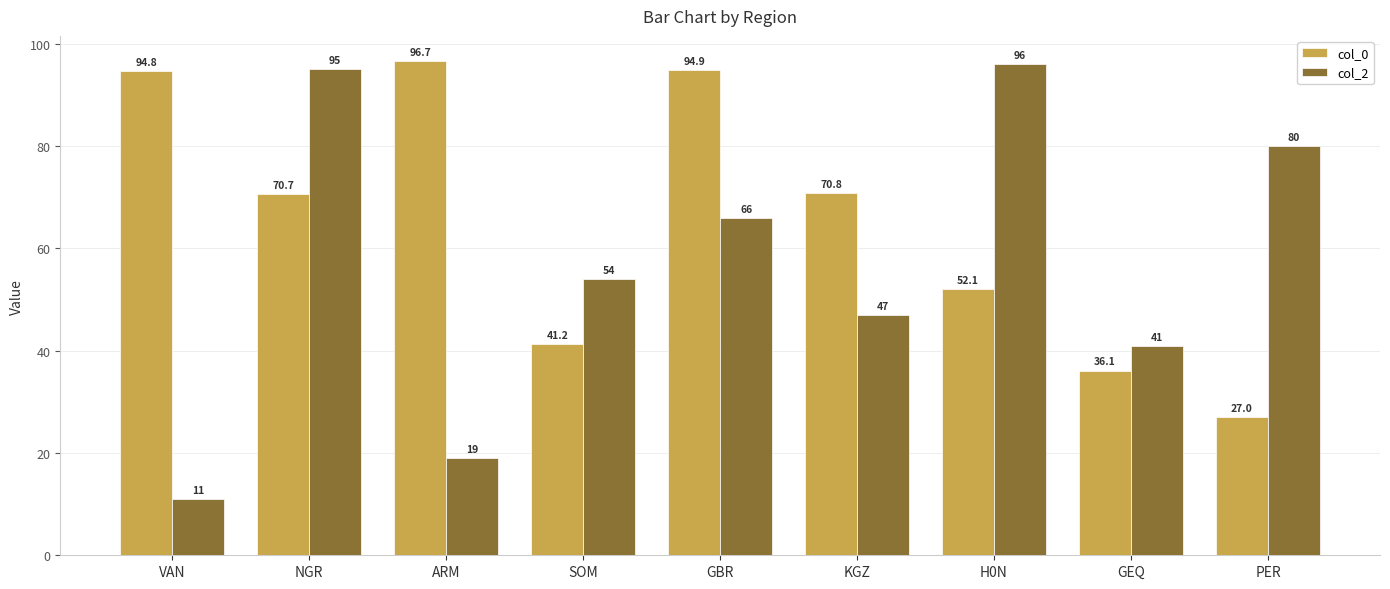

What value does the col_0 series have at GEQ?

36.1